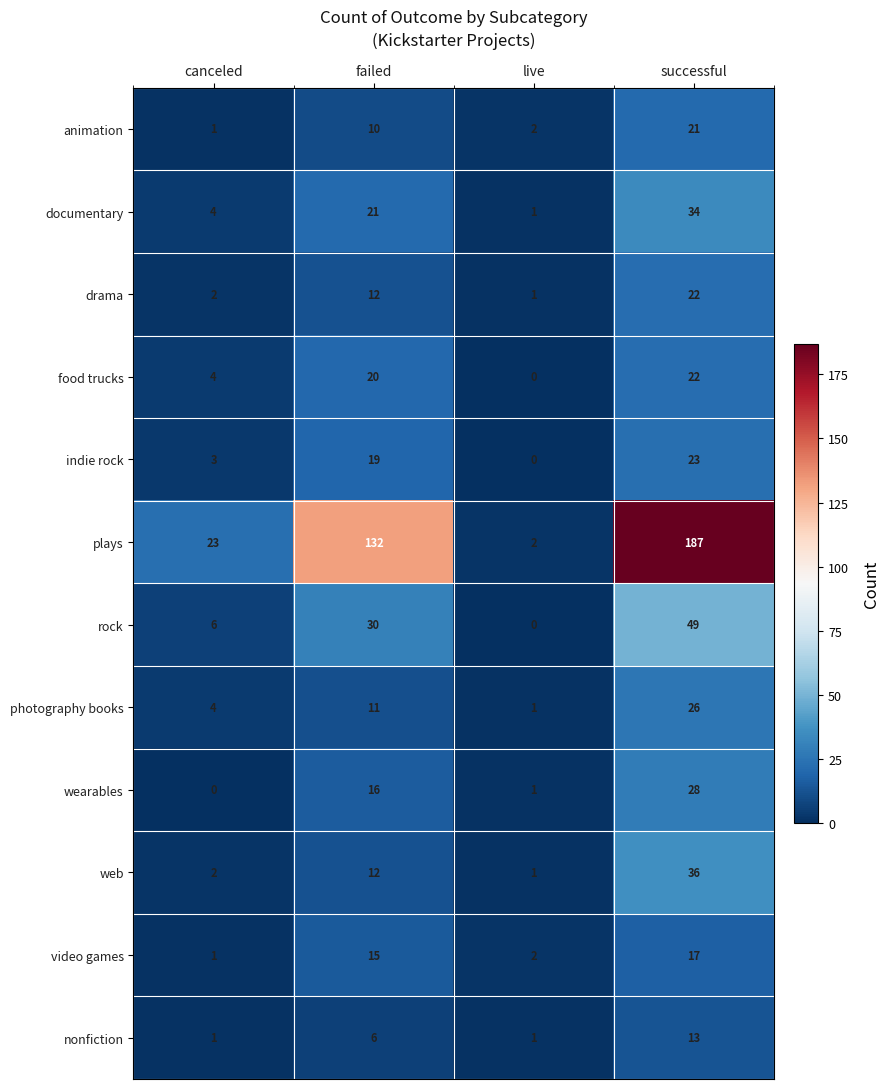

Which series changed the most between live and successful?

plays